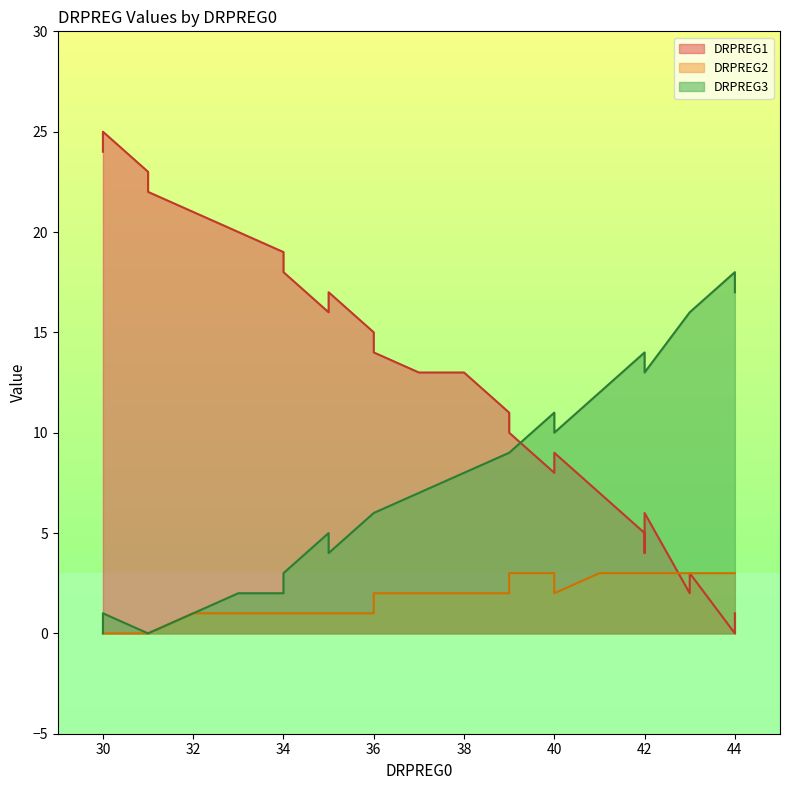

Count the number of categories in the chart.

26